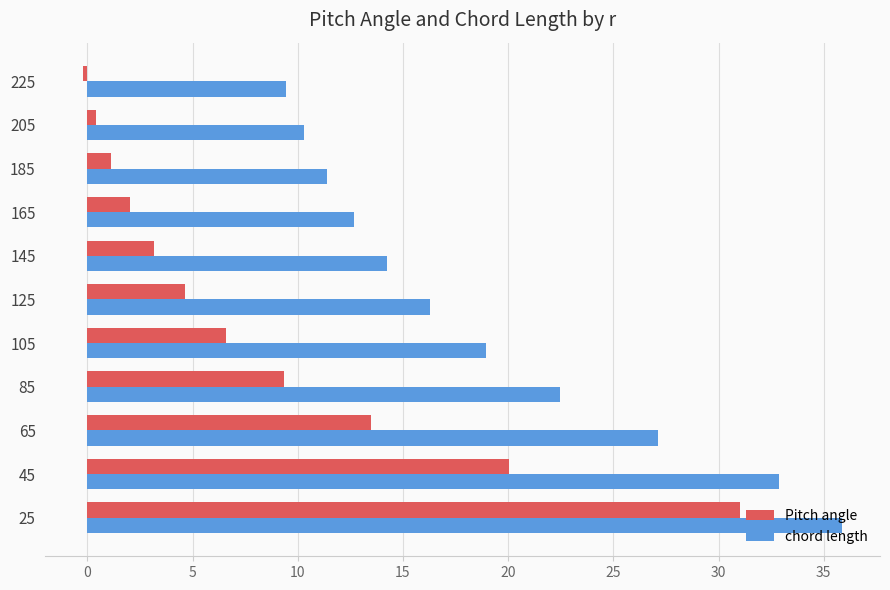

At which category is the sum across all series the highest?

25